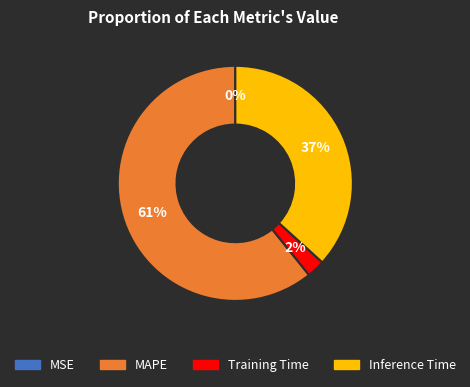

To the nearest percent, what is the average slice percentage?

25%